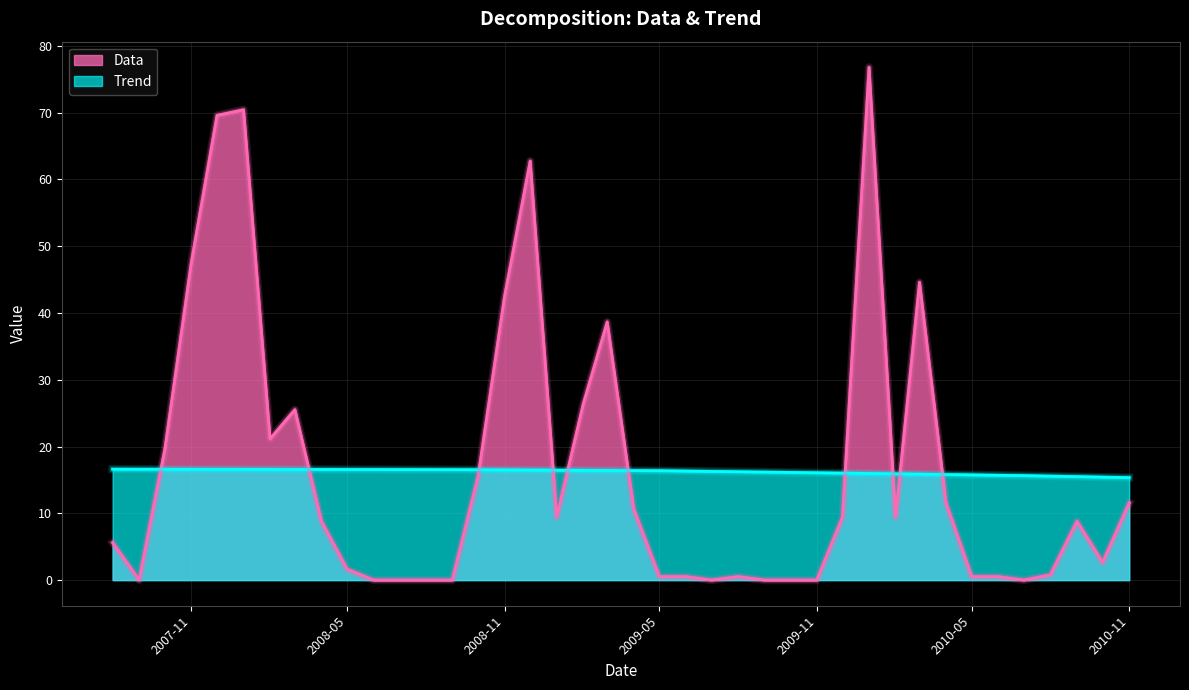

Does the chart display data point markers on the line(s)?

No